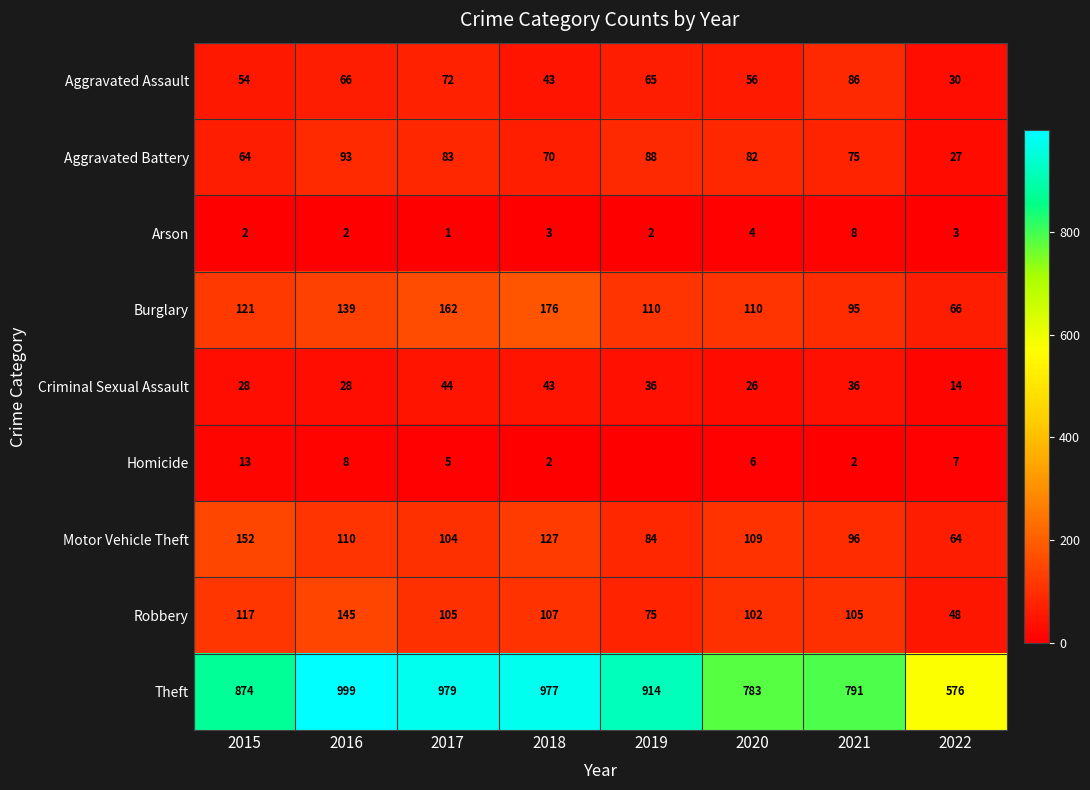

Rank the categories by Aggravated Assault value from highest to lowest.

2021, 2017, 2016, 2019, 2020, 2015, 2018, 2022